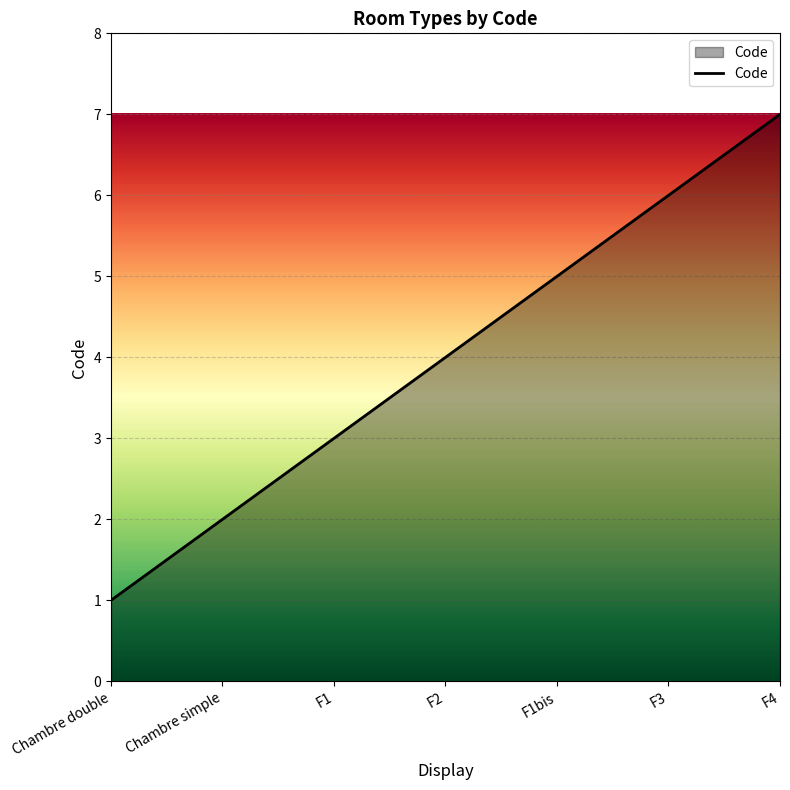

What is the change in value from F1bis to F3?

+1